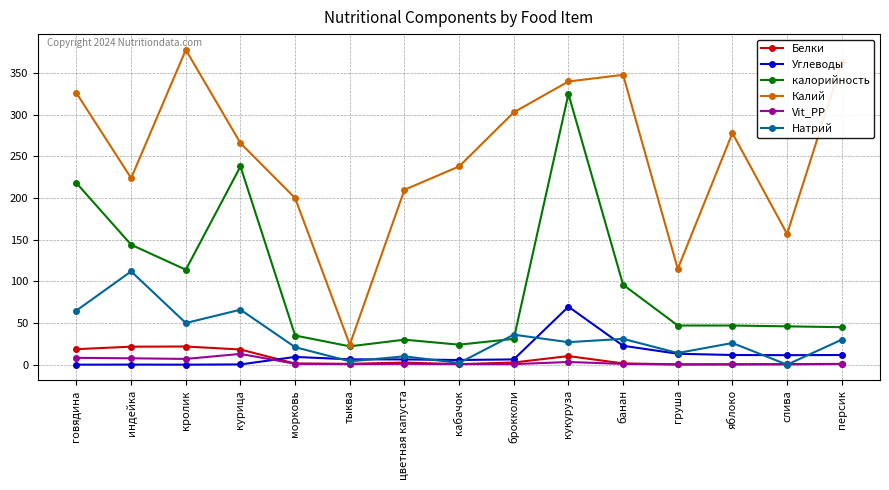

Between тыква and цветная капуста, which series saw the biggest shift?

Калий